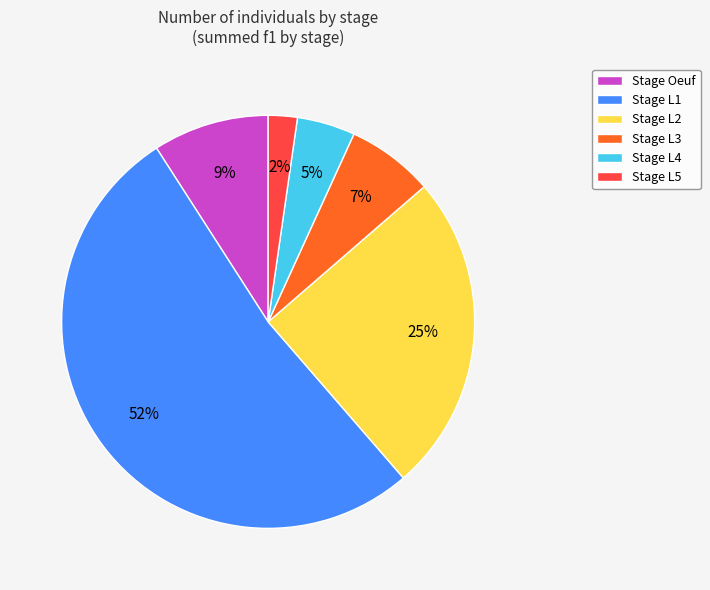

To the nearest percent, what is the difference between the Stage L1 and Stage L2 slice percentages?

27%